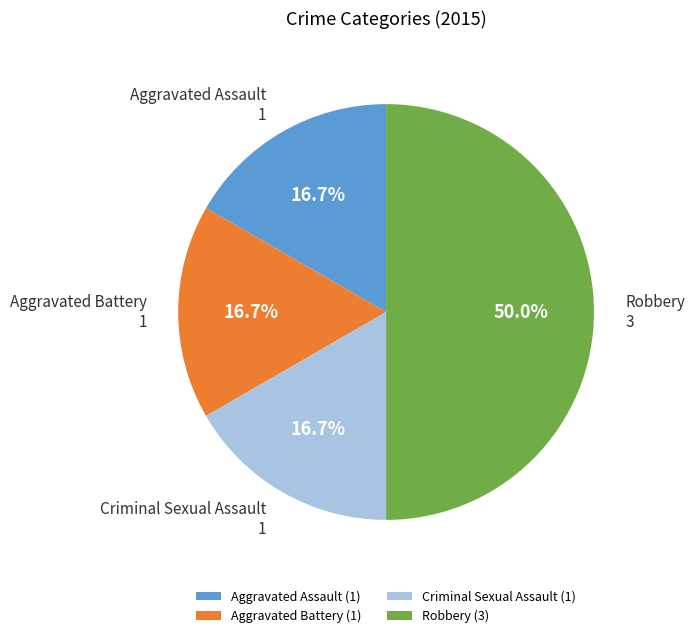

To the nearest percent, what is the difference between the Criminal Sexual Assault and Robbery slice percentages?

33%